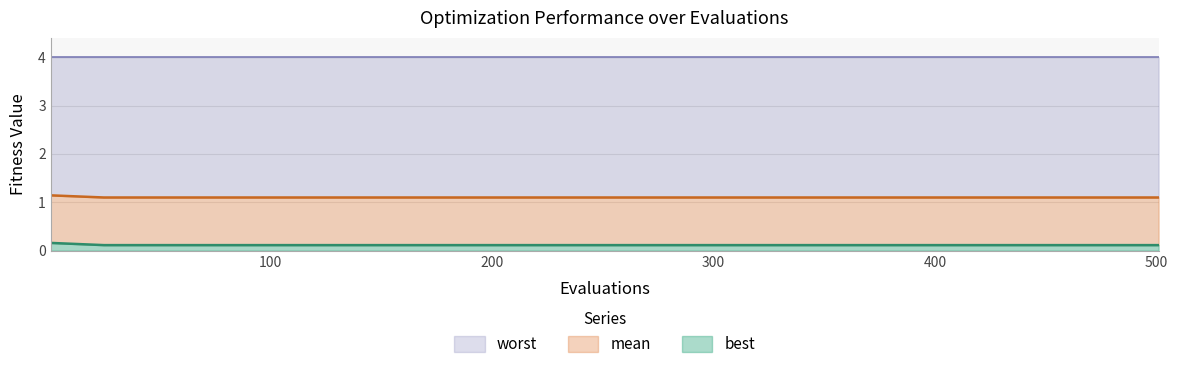

What is the sum of all mean values?

23.1